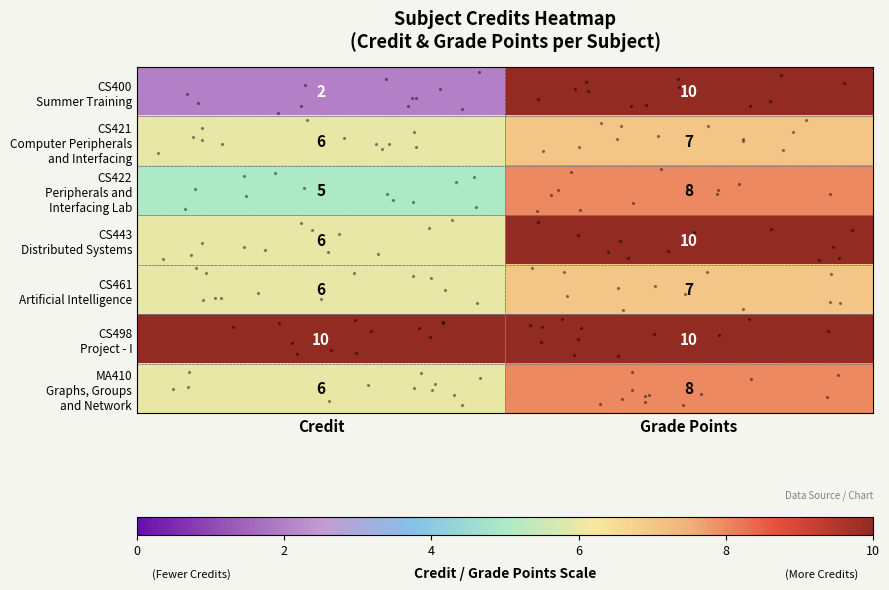

What is the spread (max minus min) of values at Credit?

8